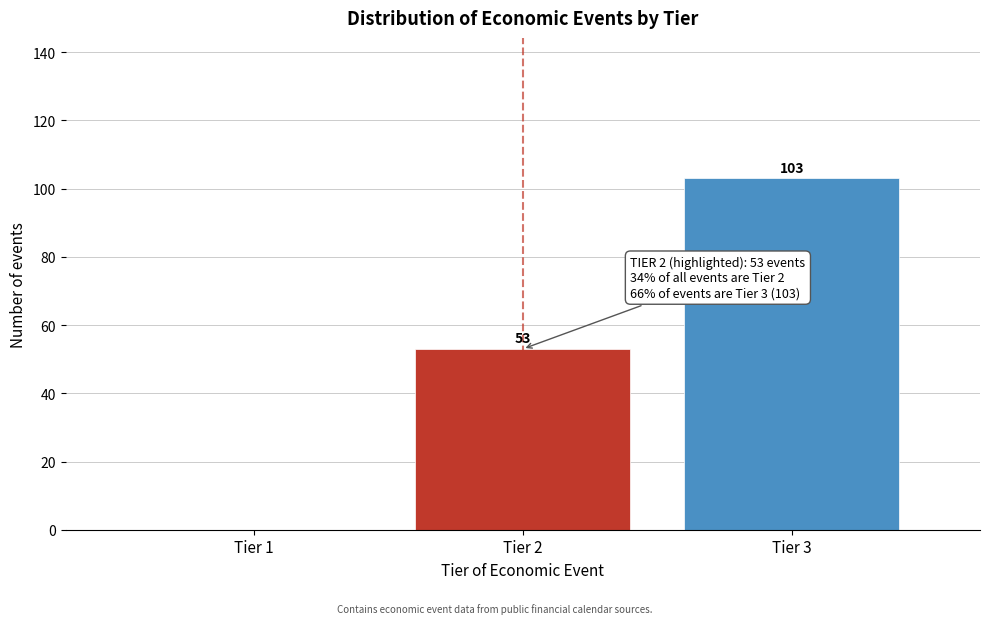

Reading left to right, what are all the values shown in this chart?

Tier 1=0	Tier 2=53	Tier 3=103